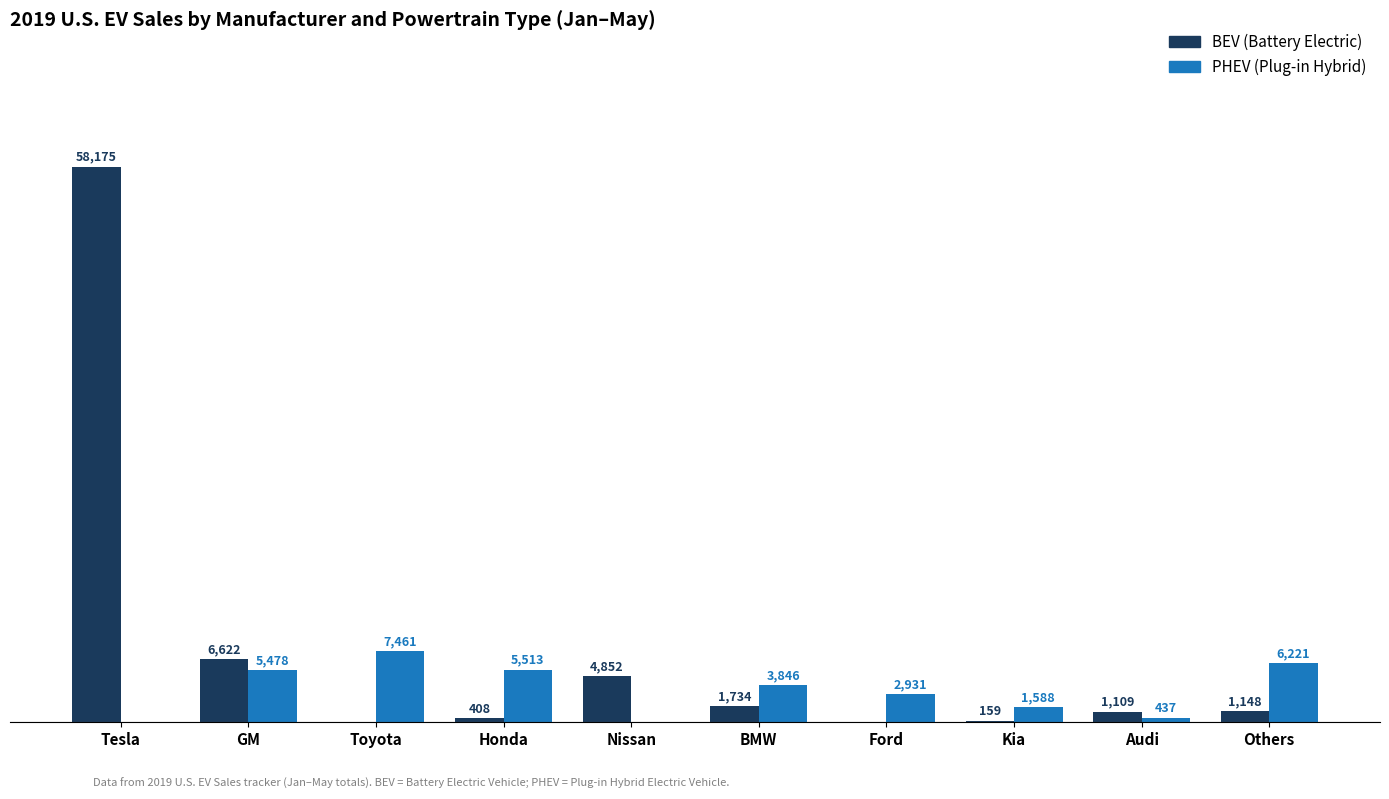

At which category is the sum across all series the highest?

Tesla